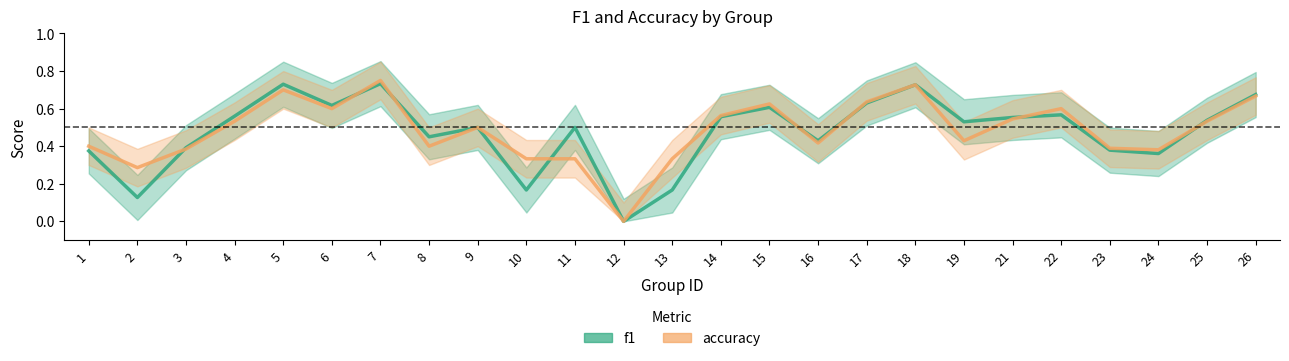

What is the value of the accuracy point at the 13th from the left?

0.3